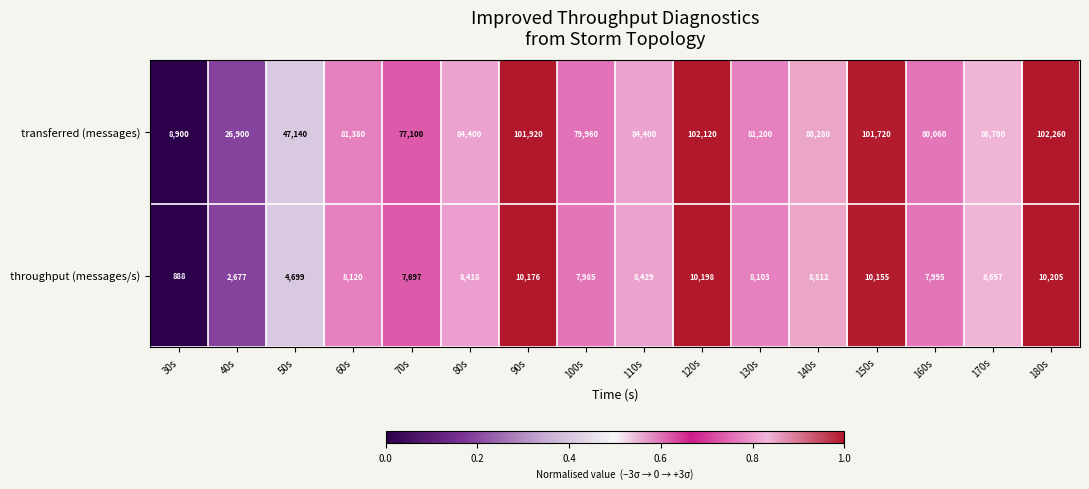

What is the difference between the throughput (messages/s) values at 150s and 140s?

1343